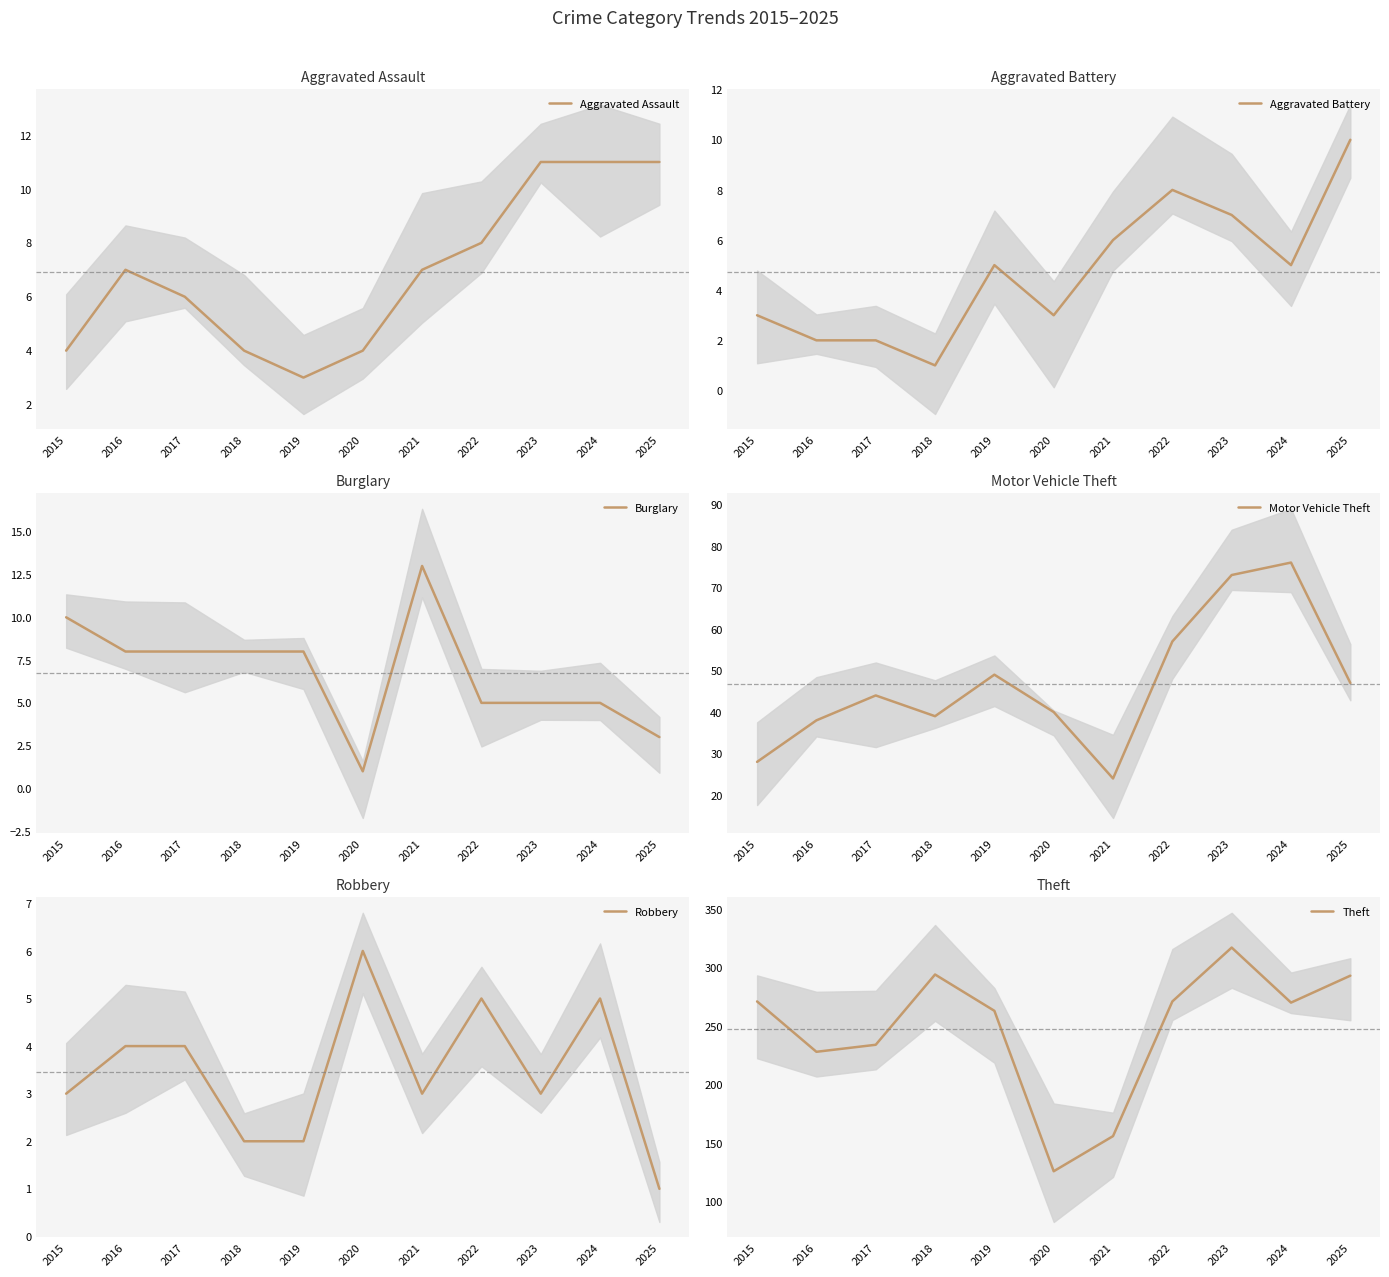

What is the difference between the highest and lowest values at 2017?

232